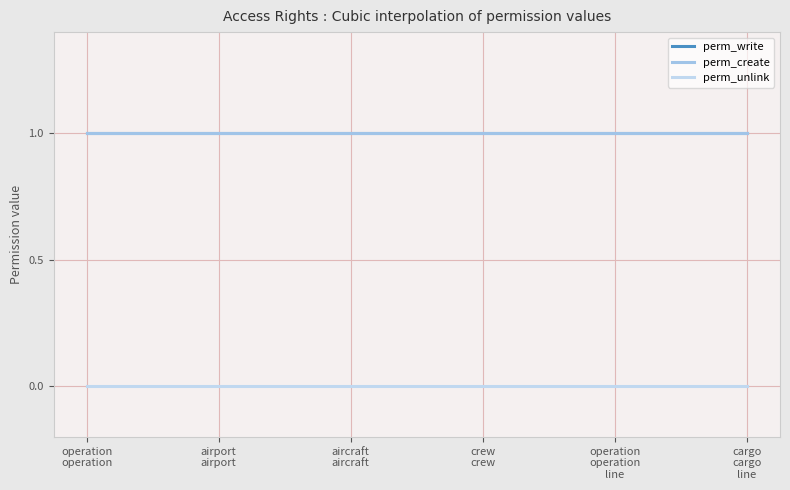

Does the chart have visible grid lines?

Yes